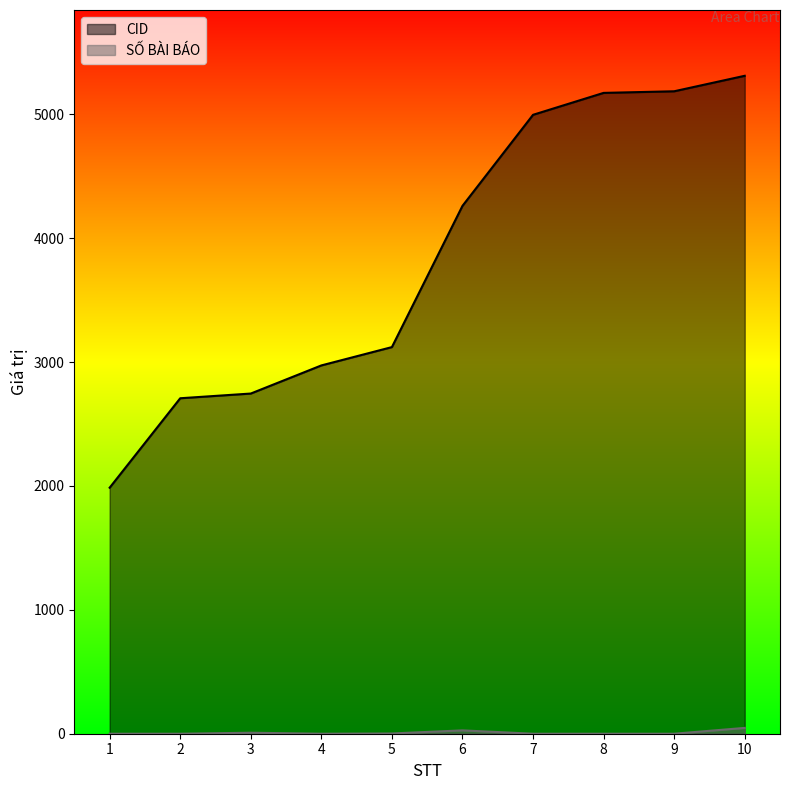

Rank the series by their maximum value, from highest to lowest.

CID, SỐ BÀI BÁO